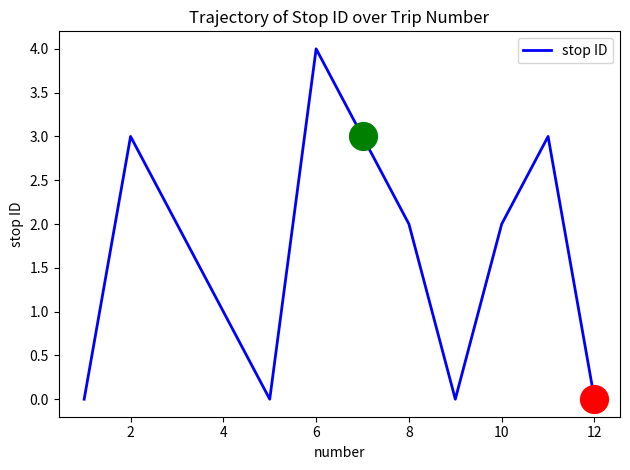

What is the difference between the maximum and minimum values?

4